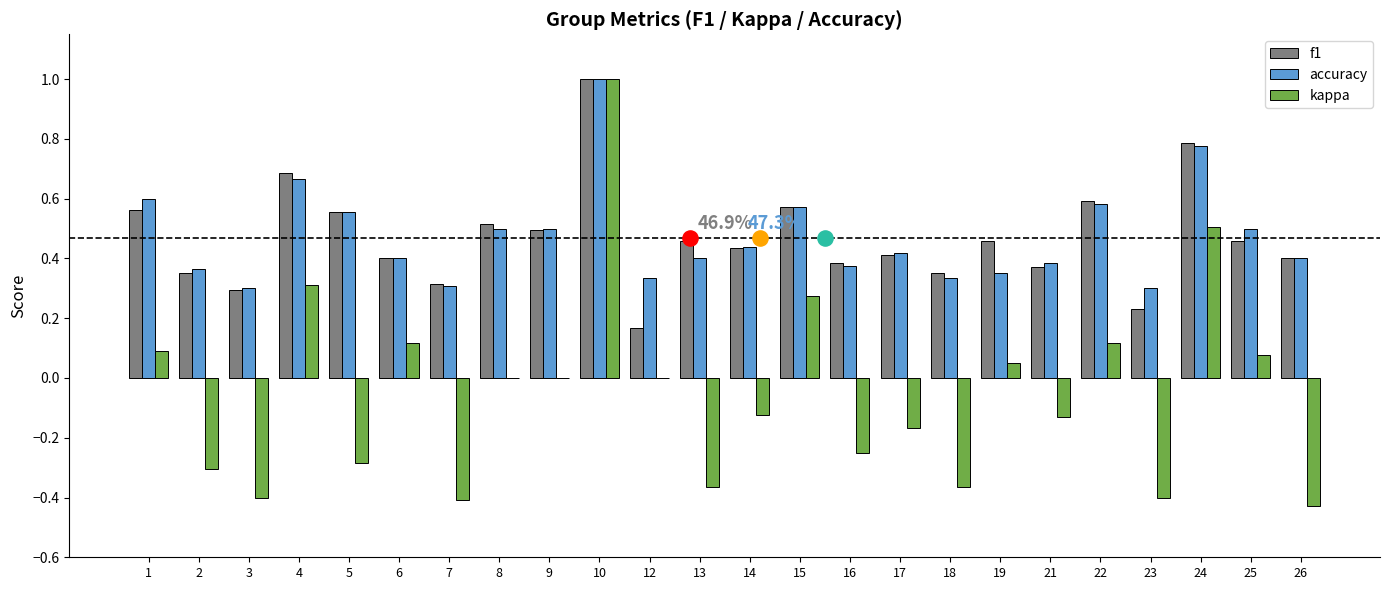

Which series reaches the minimum Y coordinate?

kappa